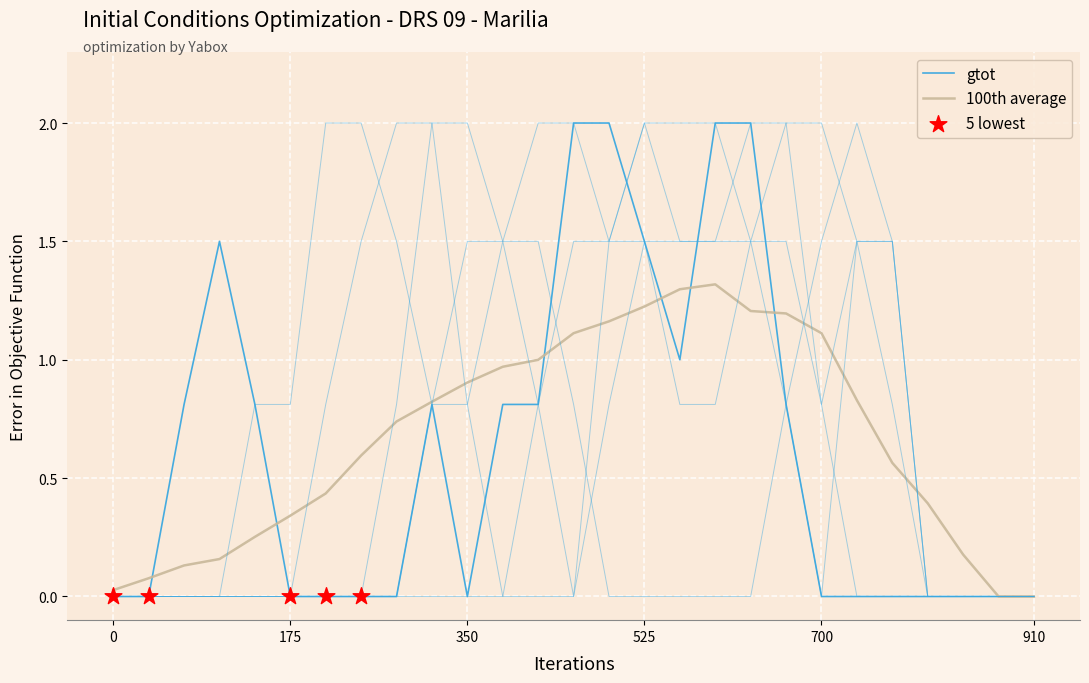

At how many categories does at least one series exceed 1?

18